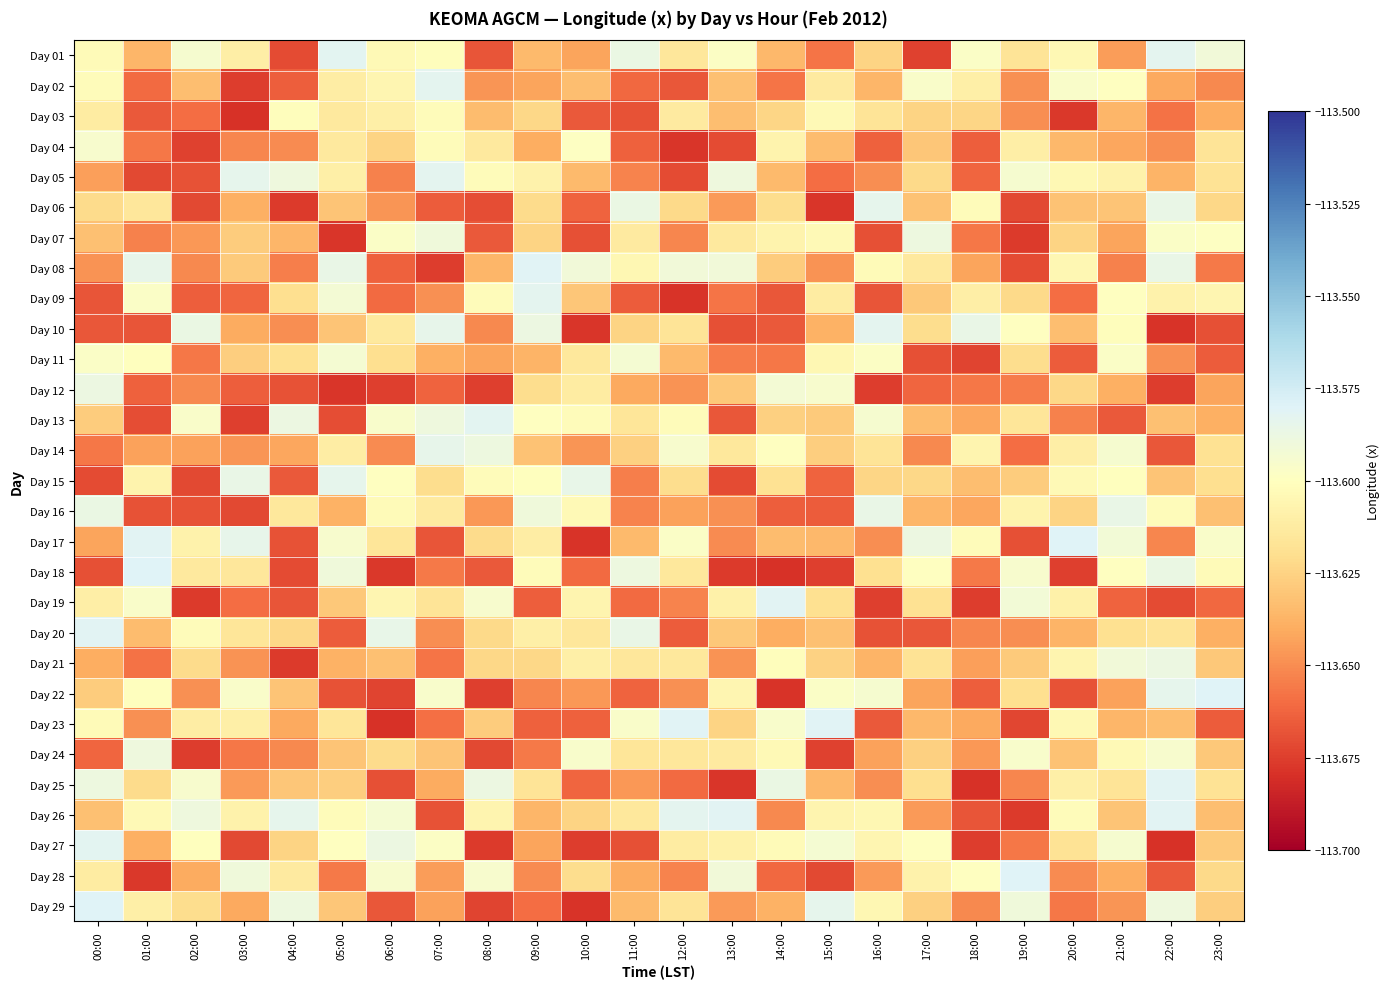

What is the difference between the highest and lowest values at 21:00?

0.1